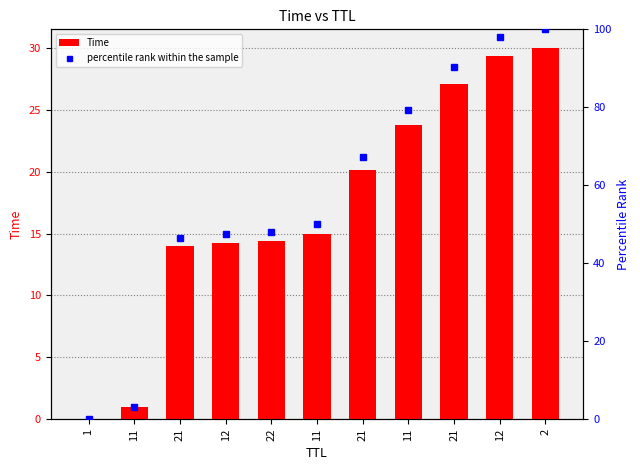

What is the difference between the percentile rank within the sample values at 11 and 12?

48.0